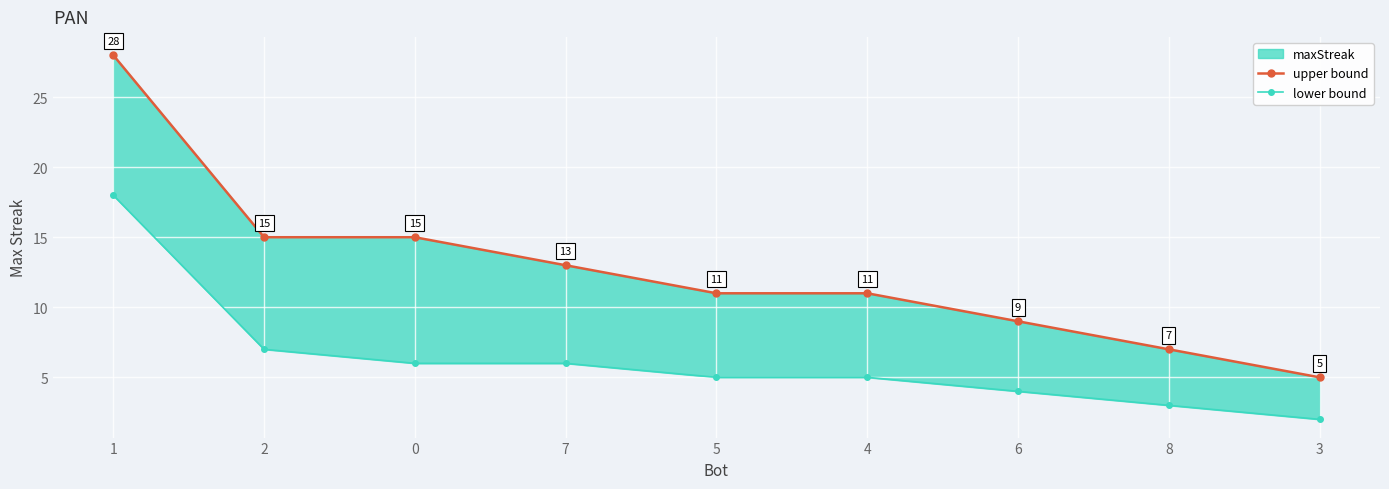

True or false: lower bound and upper bound intersect in this chart.

False